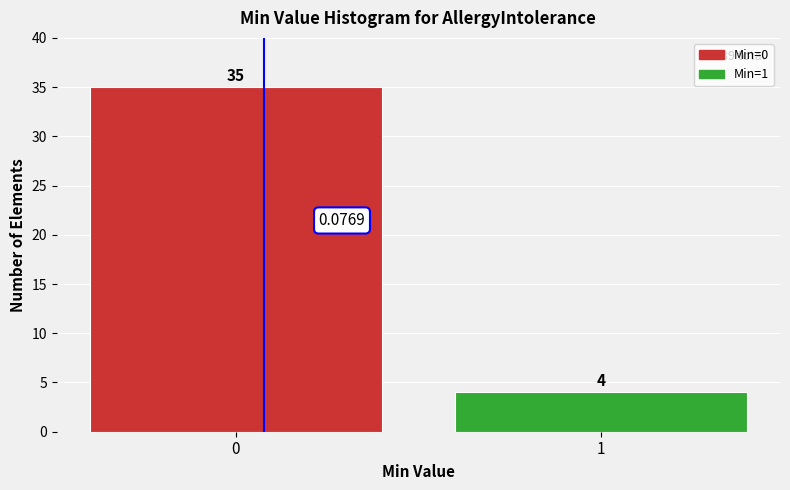

What is the sum of the values at 1 and 0?

39